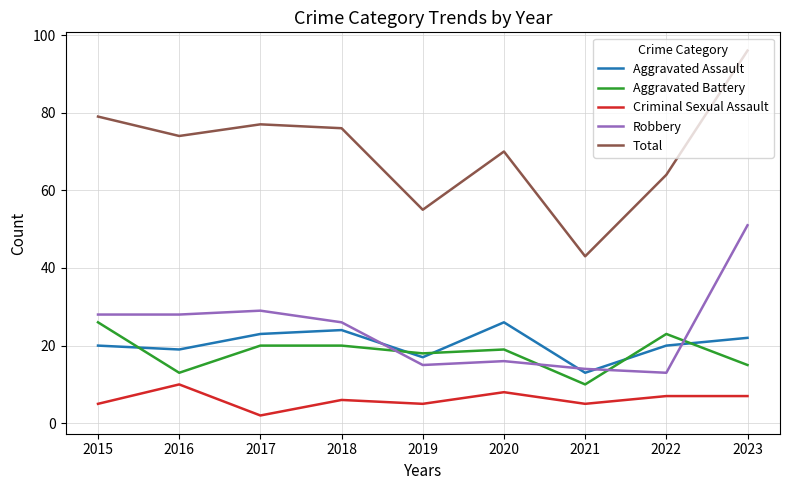

What is the difference between the Total values at 2022 and 2023?

32